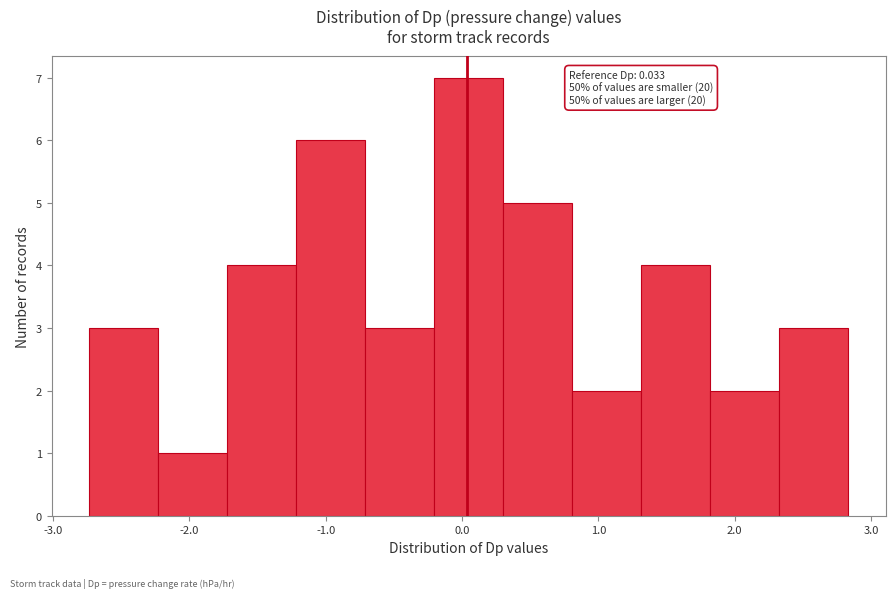

Over which range of the x-axis is the bar tallest?

-0.2 to 0.3